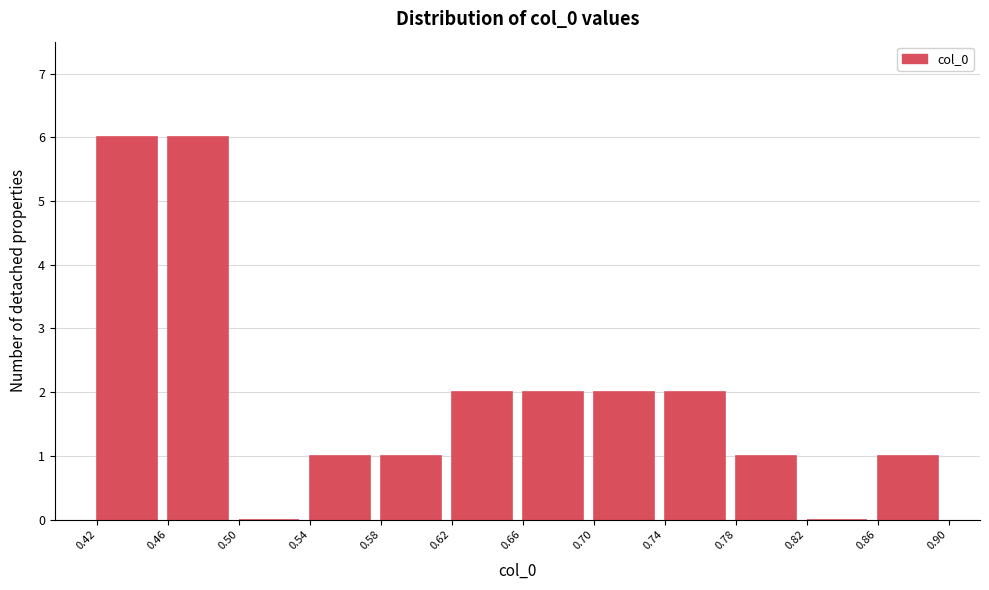

Reading left to right, transcribe this chart: for each bar, give the range it covers on the x-axis and its height. The values are not printed on the chart, so give them approximately, as read against the axis.

0.42 to 0.46: 6
0.46 to 0.50: 6
0.50 to 0.54: 0
0.54 to 0.58: 1
0.58 to 0.62: 1
0.62 to 0.66: 2
0.66 to 0.70: 2
0.70 to 0.74: 2
0.74 to 0.78: 2
0.78 to 0.82: 1
0.82 to 0.86: 0
0.86 to 0.90: 1